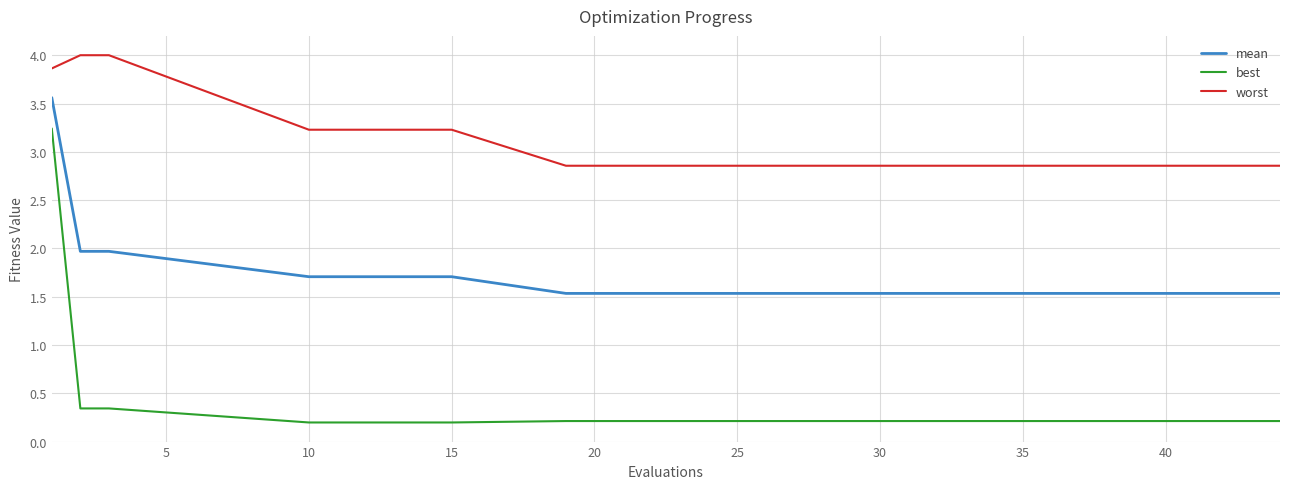

Which series has the largest total across all categories?

worst